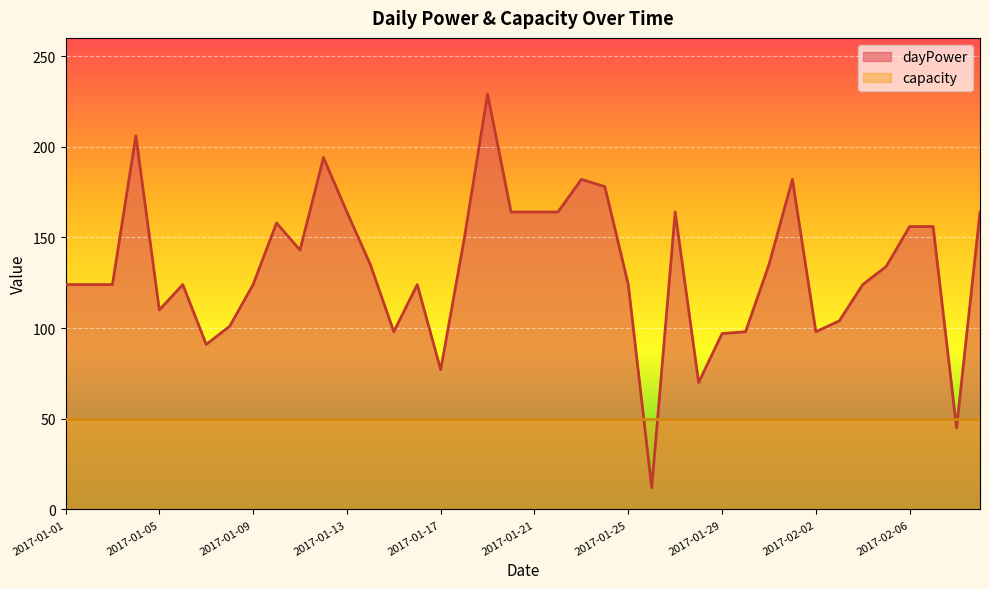

Read the value at 2017-02-03, to the nearest 5.

105